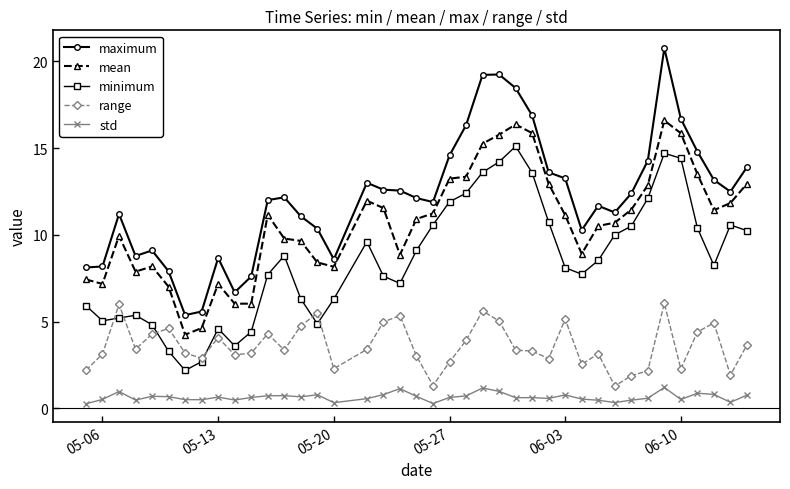

Which series has the largest total across all categories?

maximum